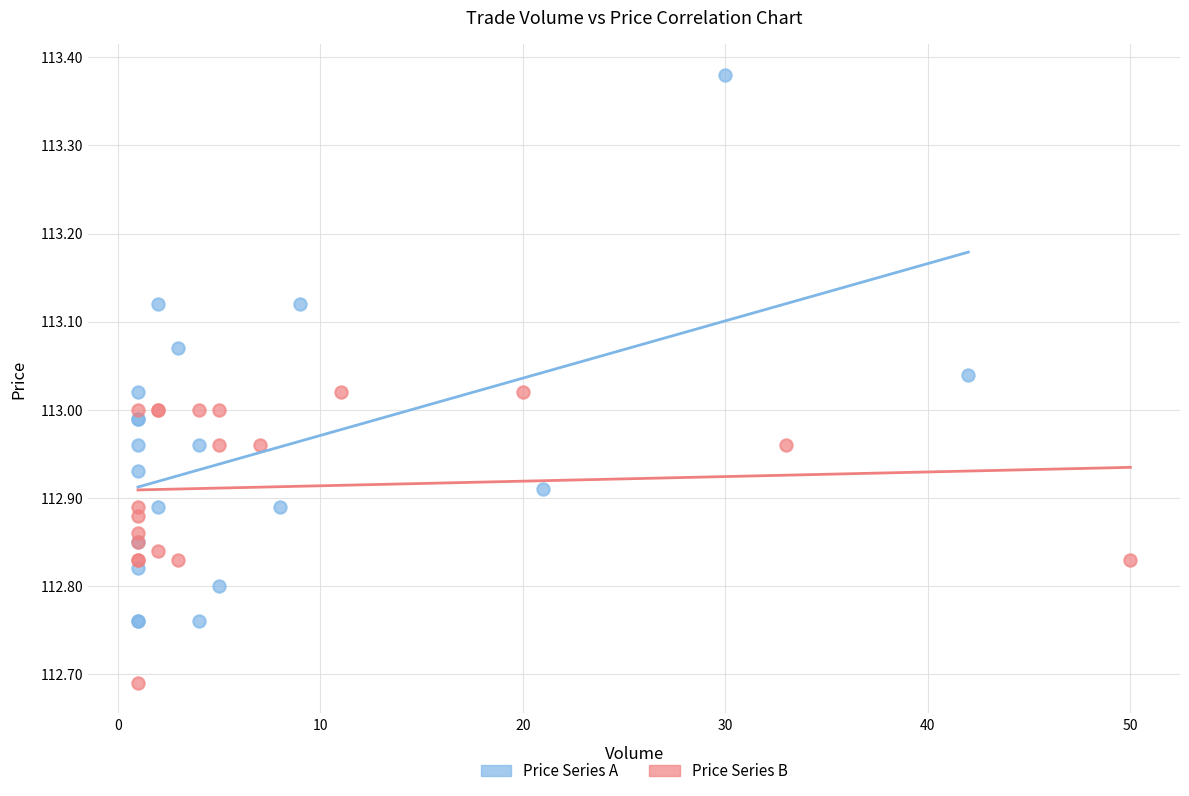

What are all the series names shown in the legend?

Price Series A, Price Series B